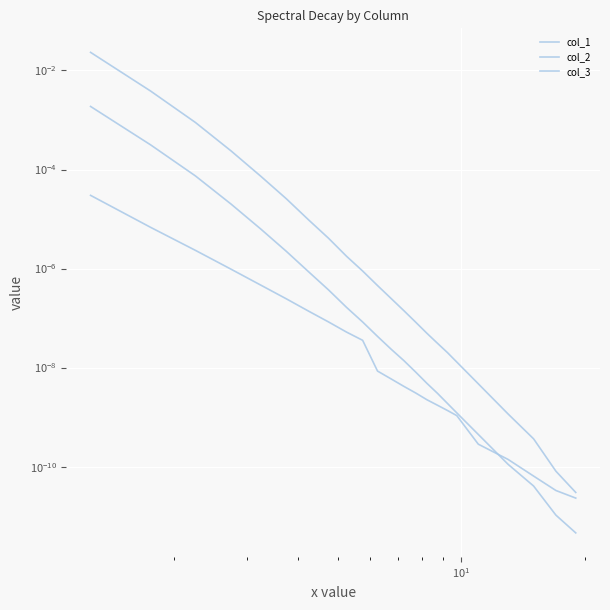

Which series has the widest spread of values?

col_1